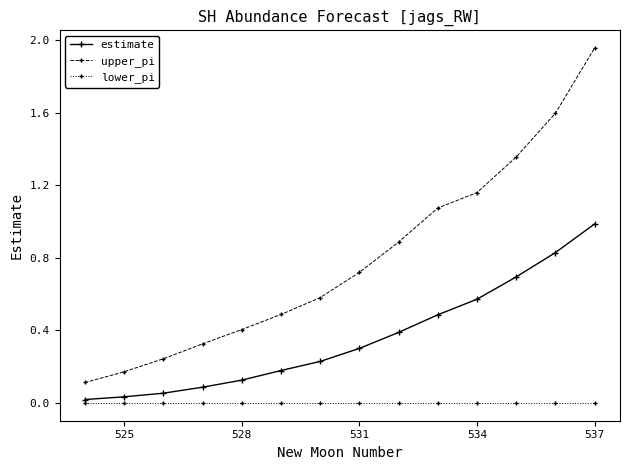

Which series has the largest total across all categories?

upper_pi